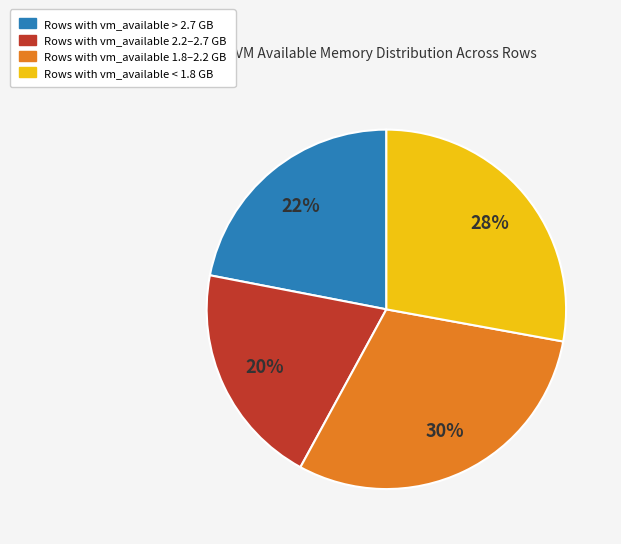

How many slices are in this pie chart?

4